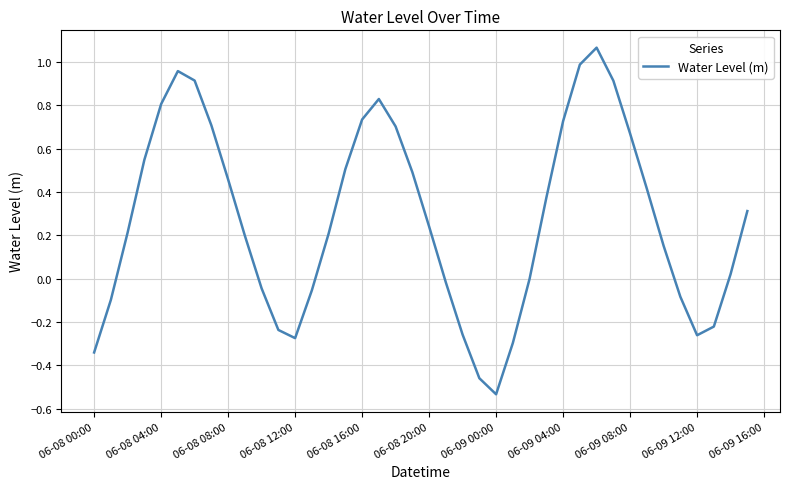

How many lines are shown in the chart?

1